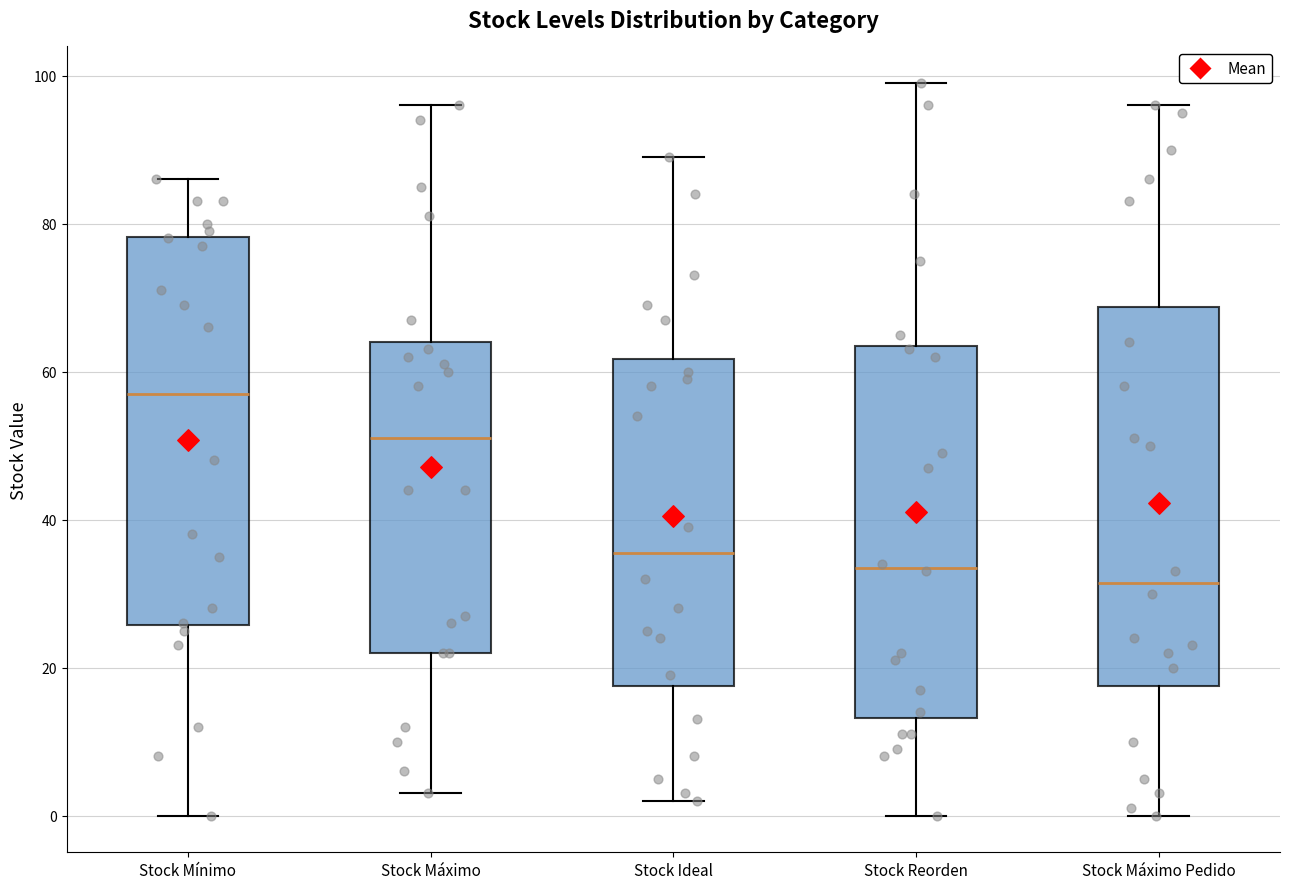

Which box's median line is the lowest?

Stock Máximo Pedido